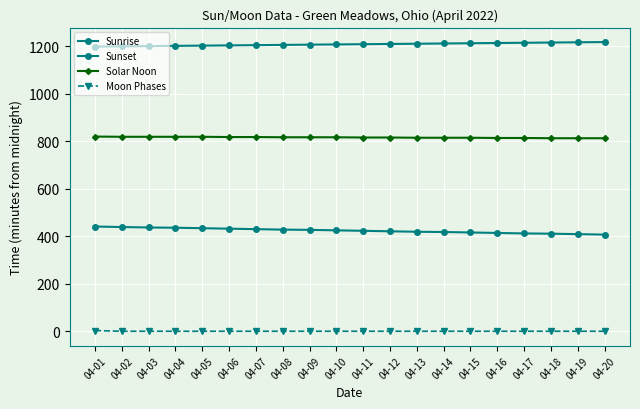

Is the value of Sunrise at 04-05 greater than the value of Solar Noon at 04-16?

No